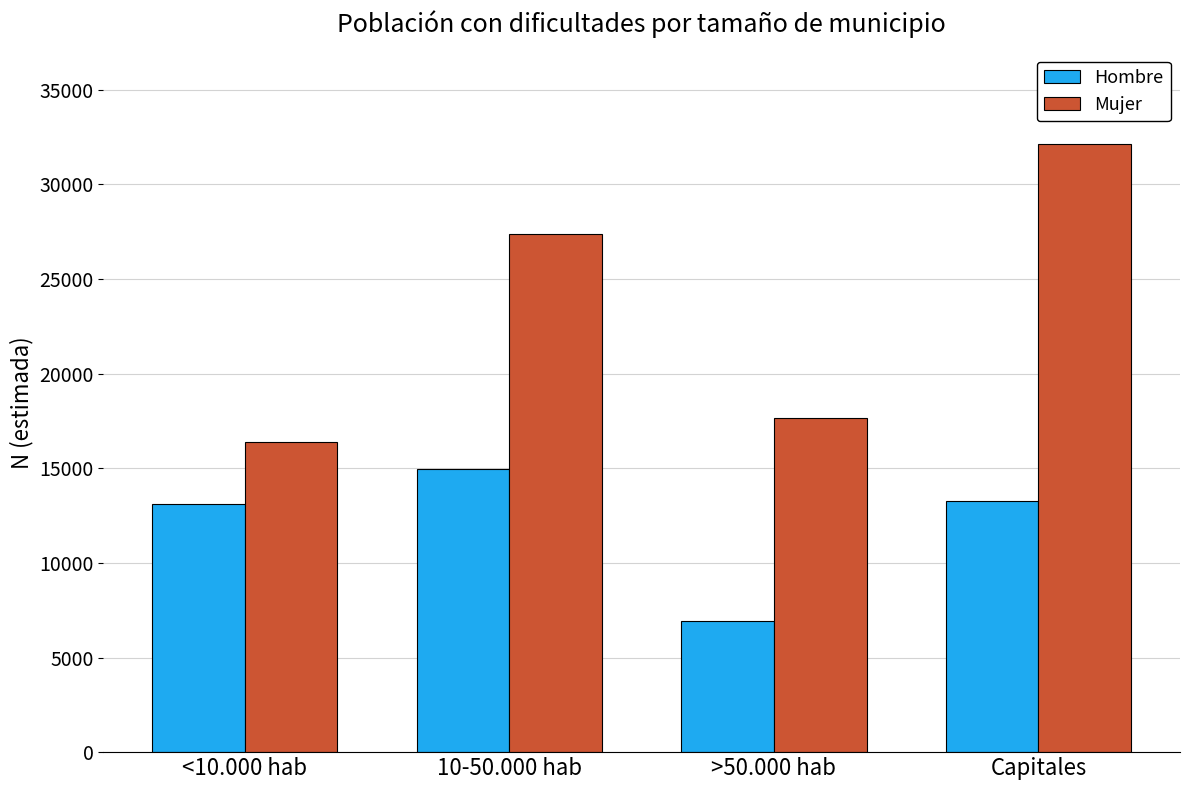

Rank the series at 10-50.000 hab from highest to lowest value.

Mujer, Hombre